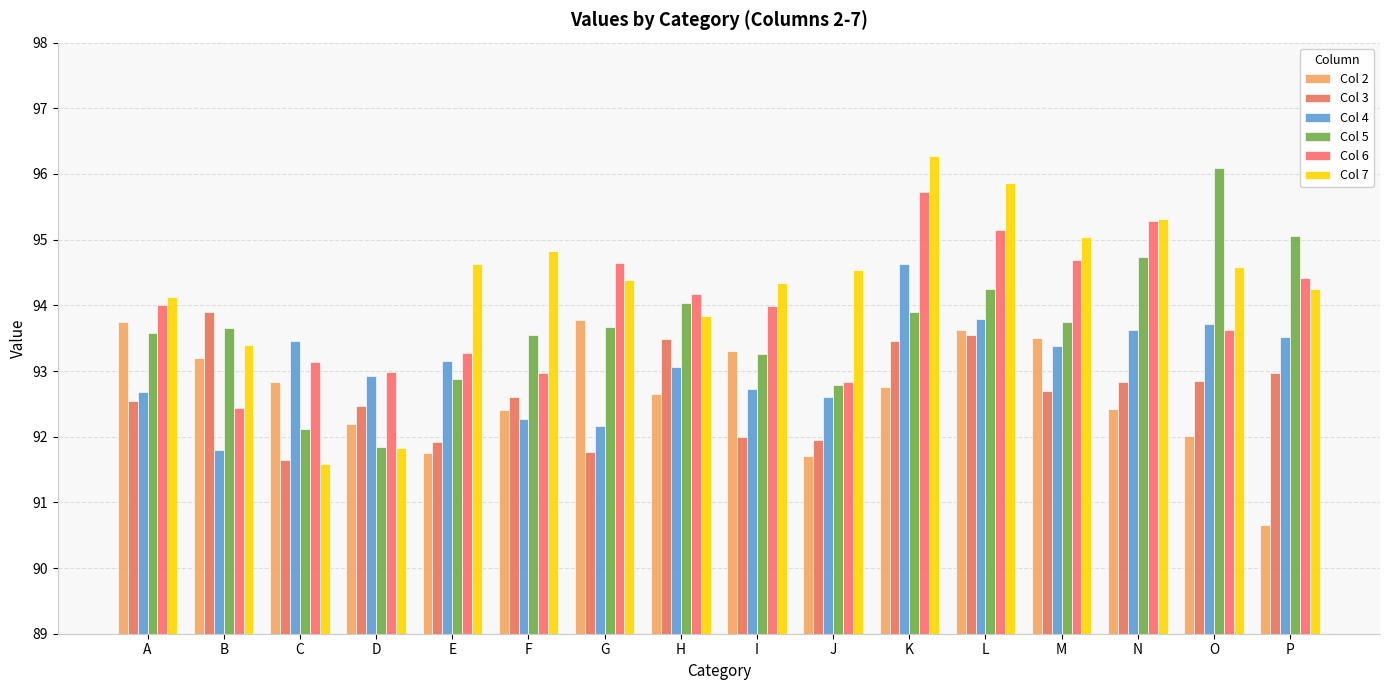

Are the bars horizontal?

No